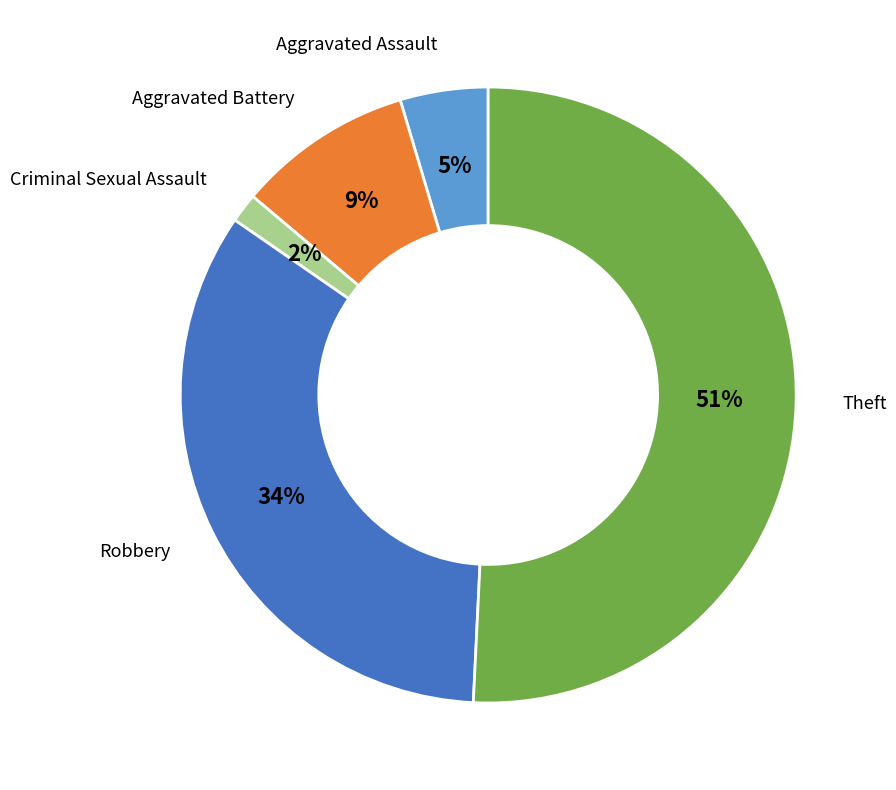

Rank the categories by value from highest to lowest.

Theft, Robbery, Aggravated Battery, Aggravated Assault, Criminal Sexual Assault